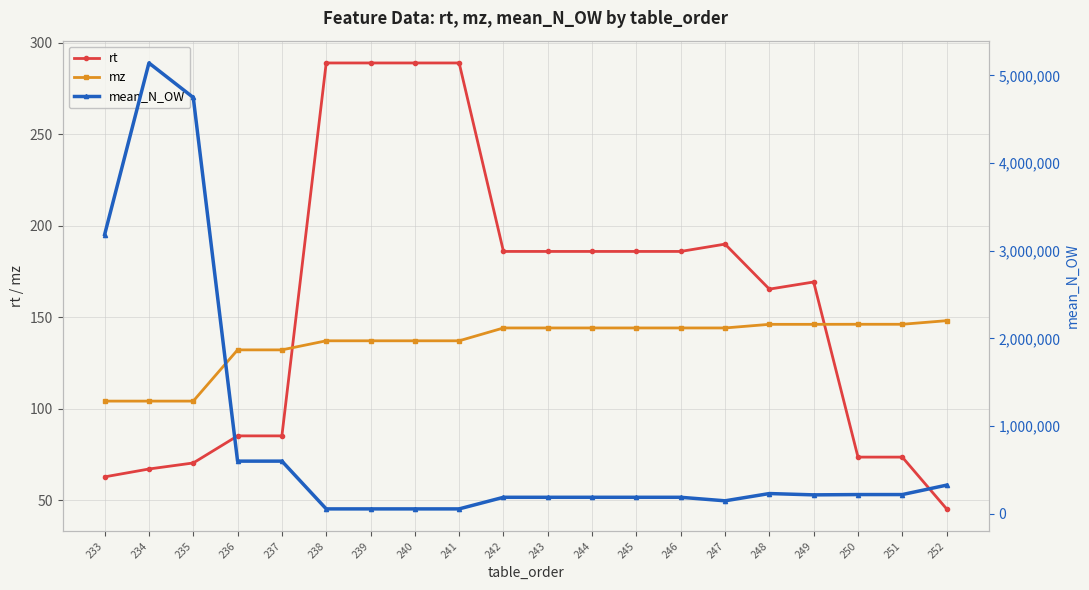

What is the value of the mean_N_OW point at the 10th from the left?

188560.9